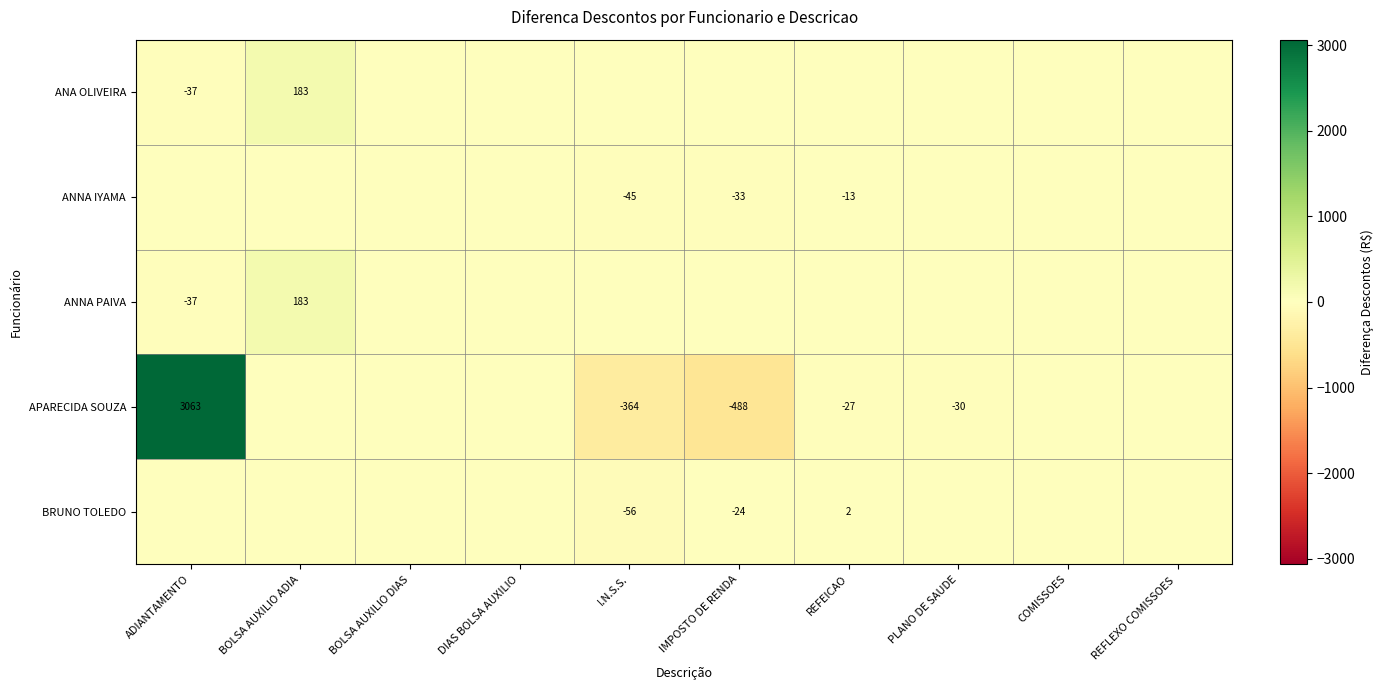

The value of ANNA PAIVA at ADIANTAMENTO is -8.1. True or false?

False